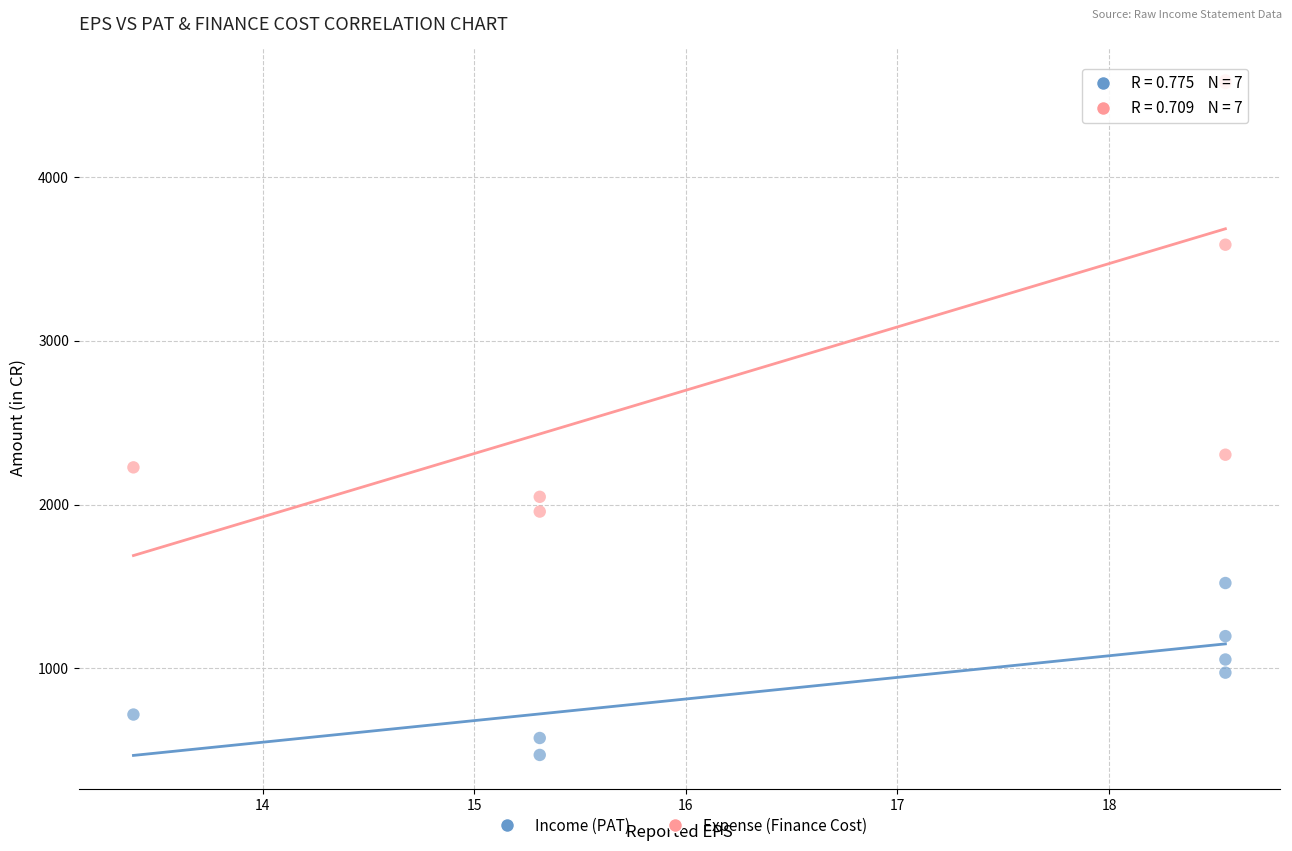

Which series reaches the maximum Y coordinate?

Expense (Finance Cost)